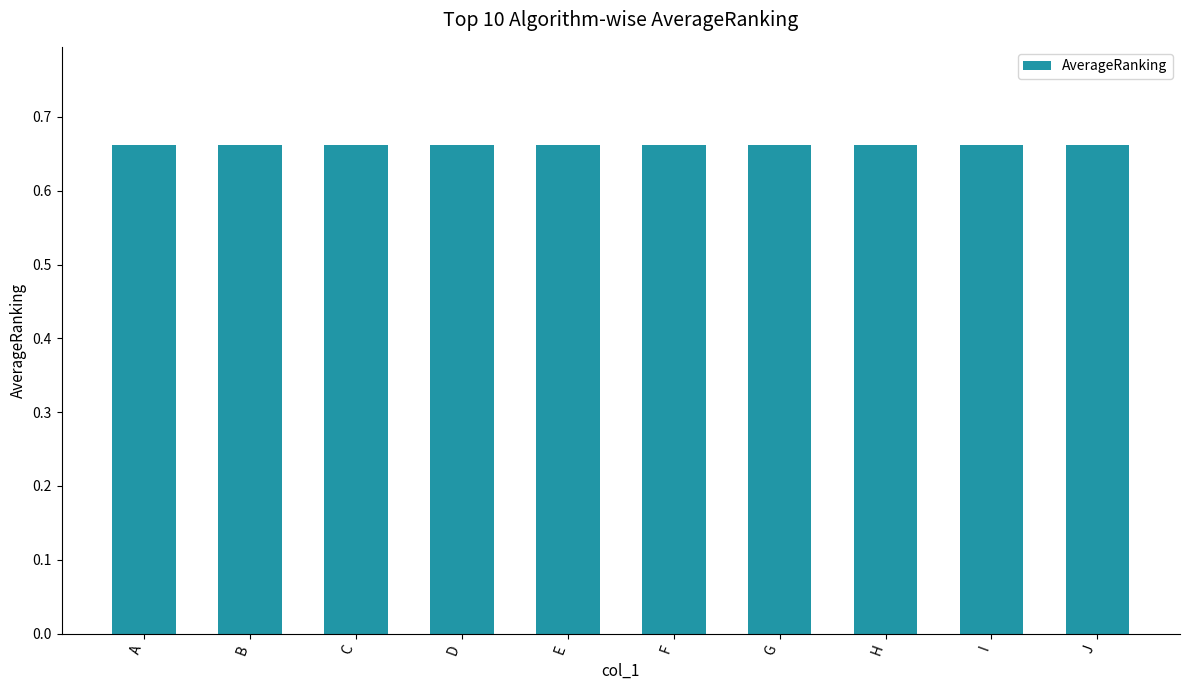

True or false: the data shows 0.9 at J.

False